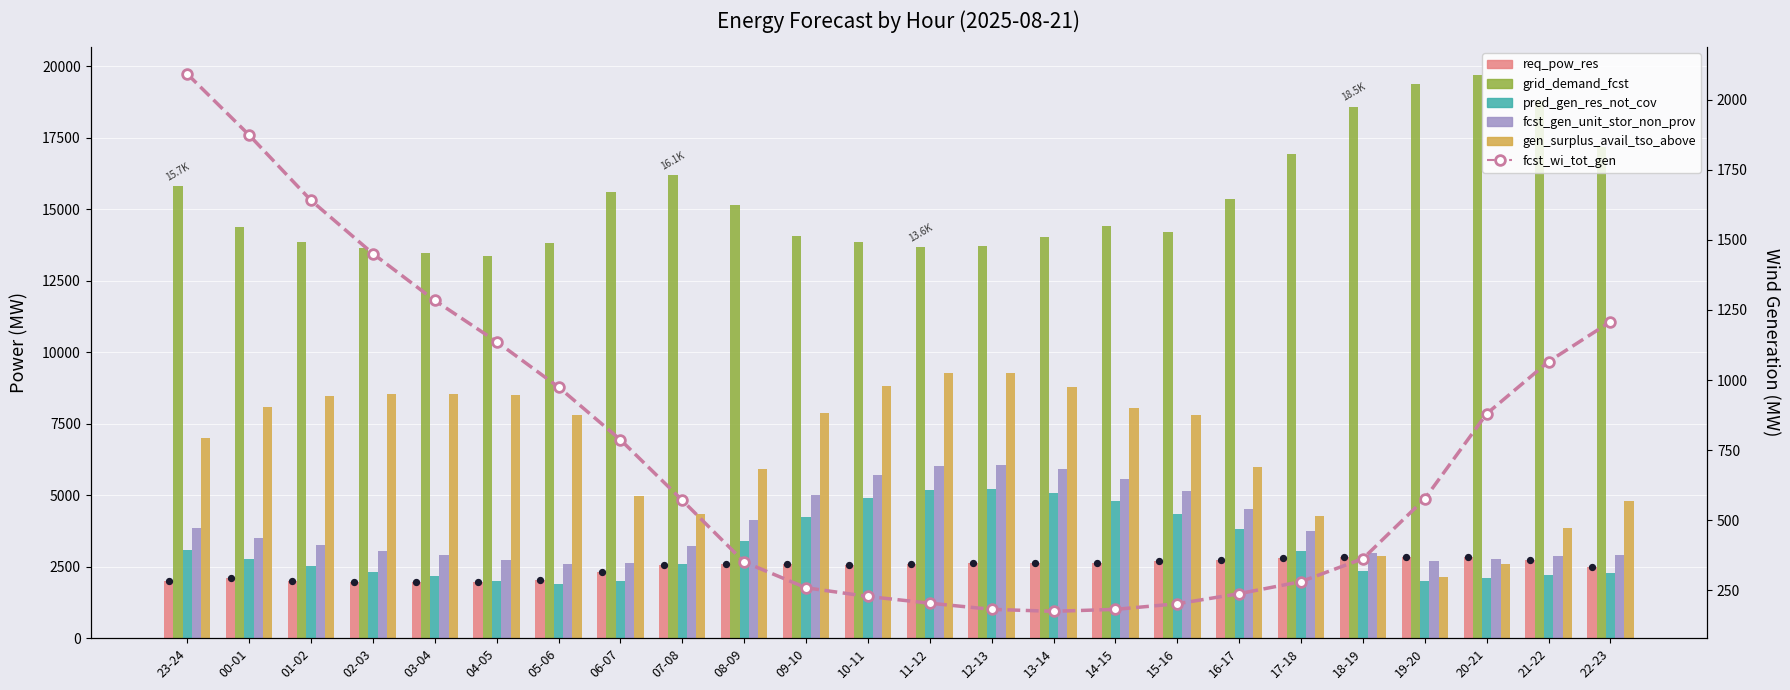

Which series has the largest total across all categories?

grid_demand_fcst